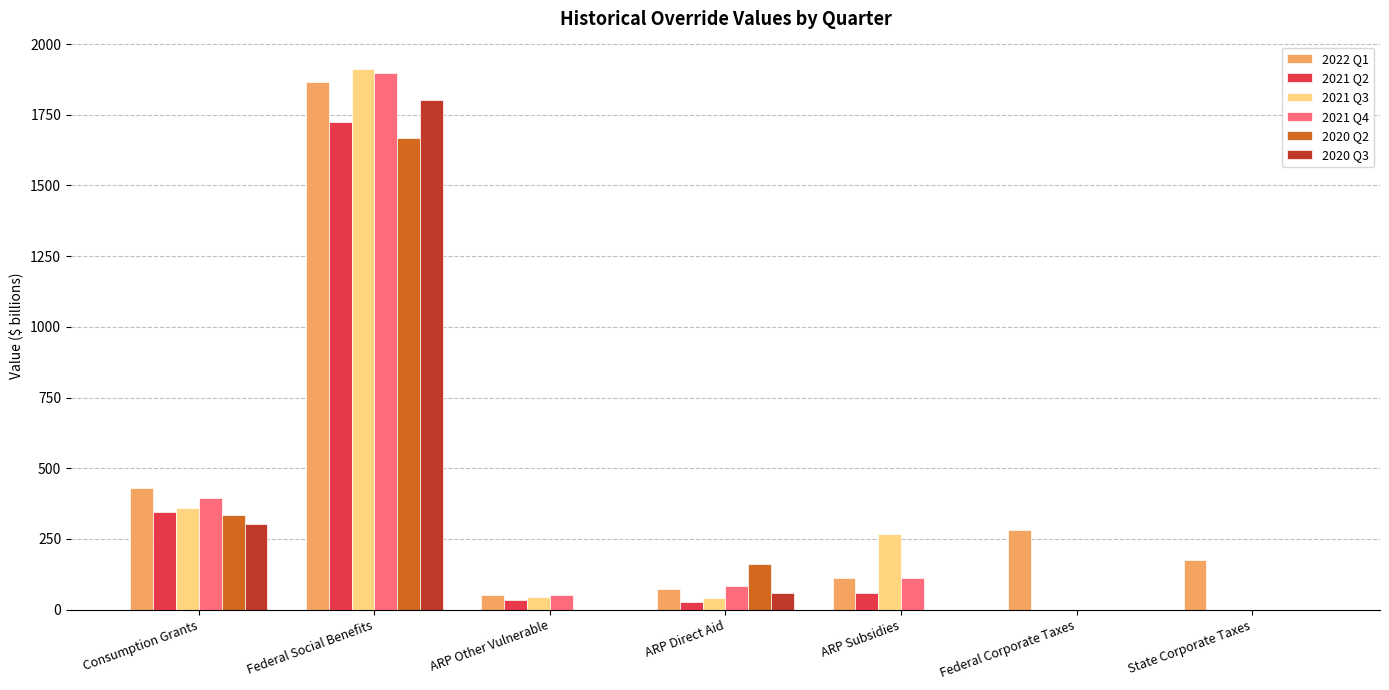

What is the highest value of the 2020 Q2 series?

1666.7